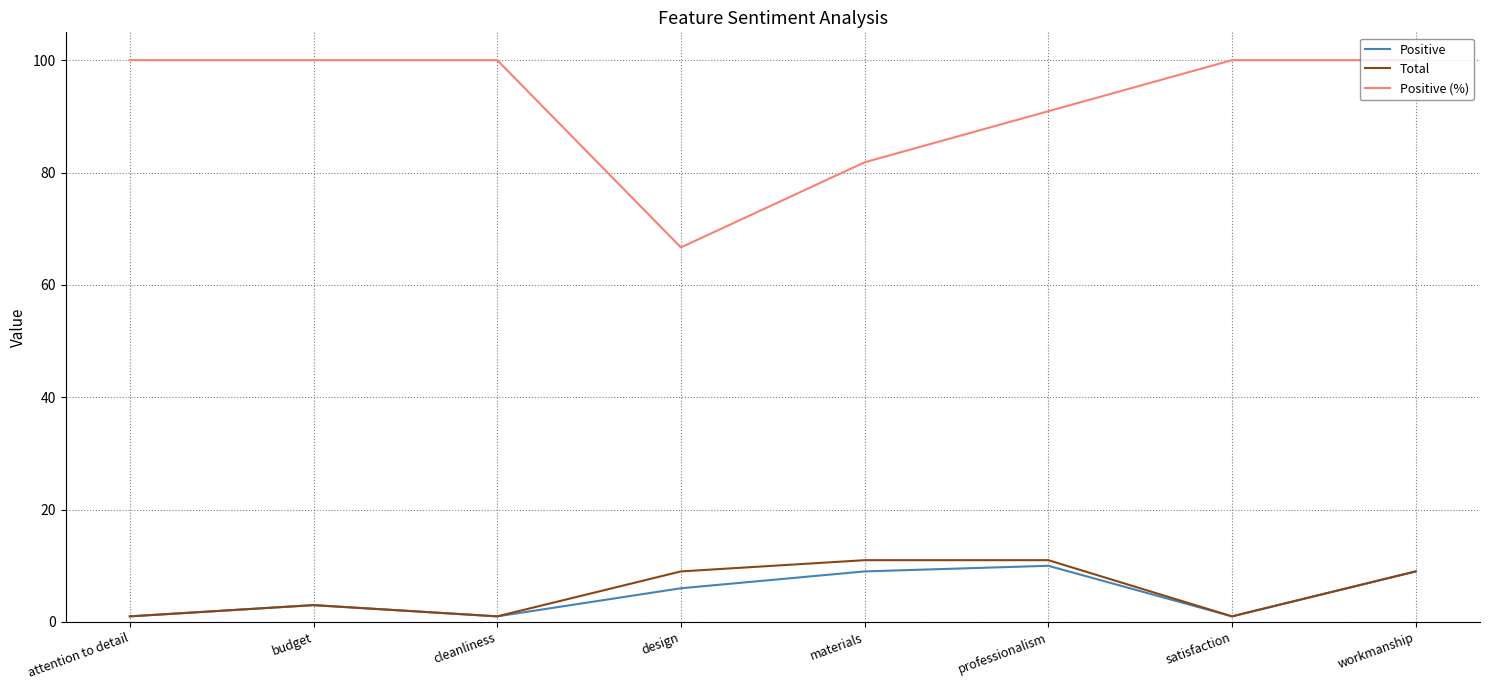

What position from the right is materials?

4